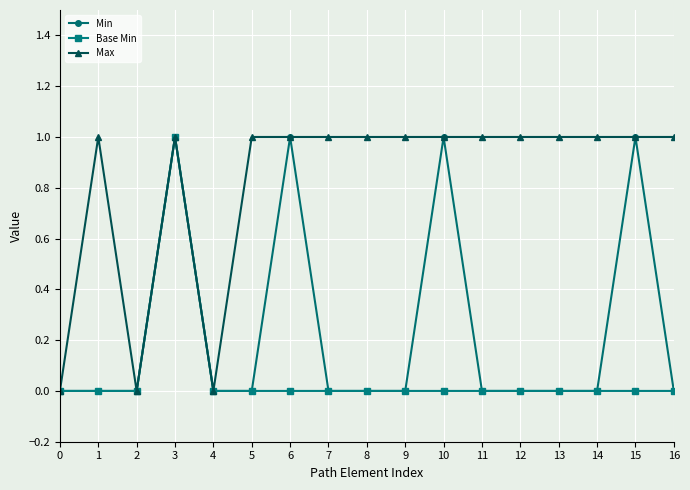

What is the value of the Base Min point at the 4th from the left?

1